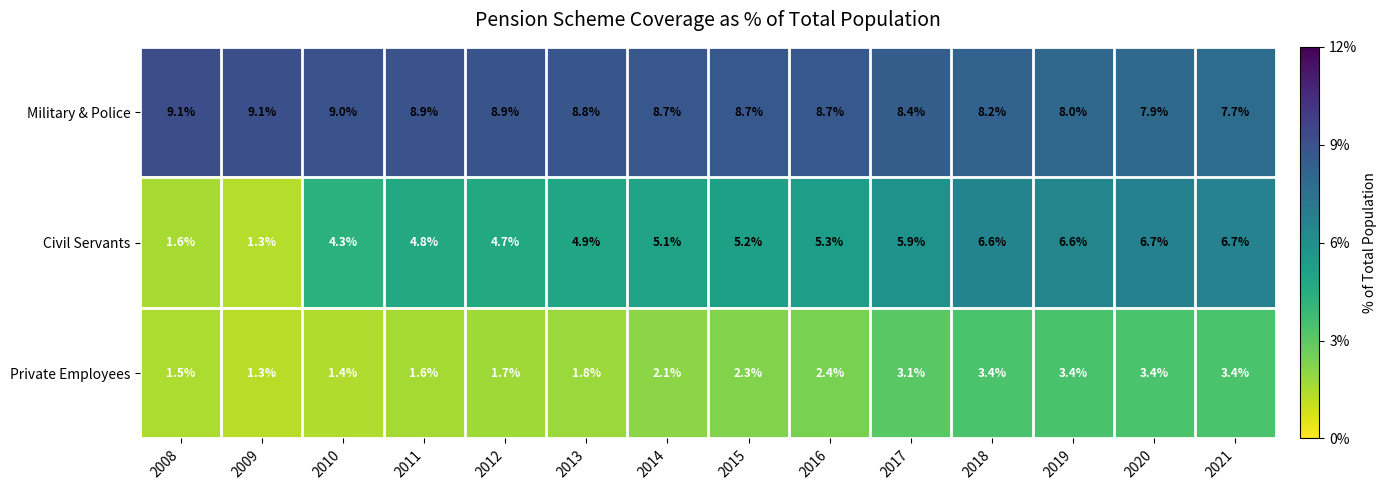

At which label is Private Employees closest to 2?

2014